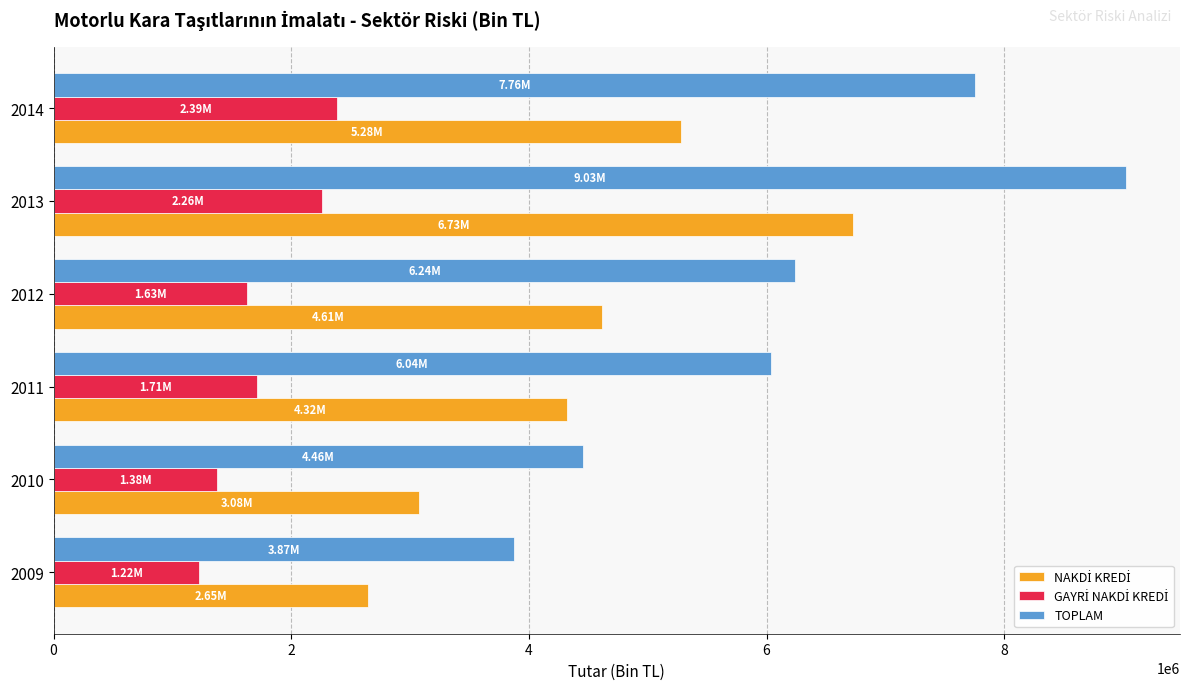

What is the difference between the highest and lowest values at 2011?

4324400.5